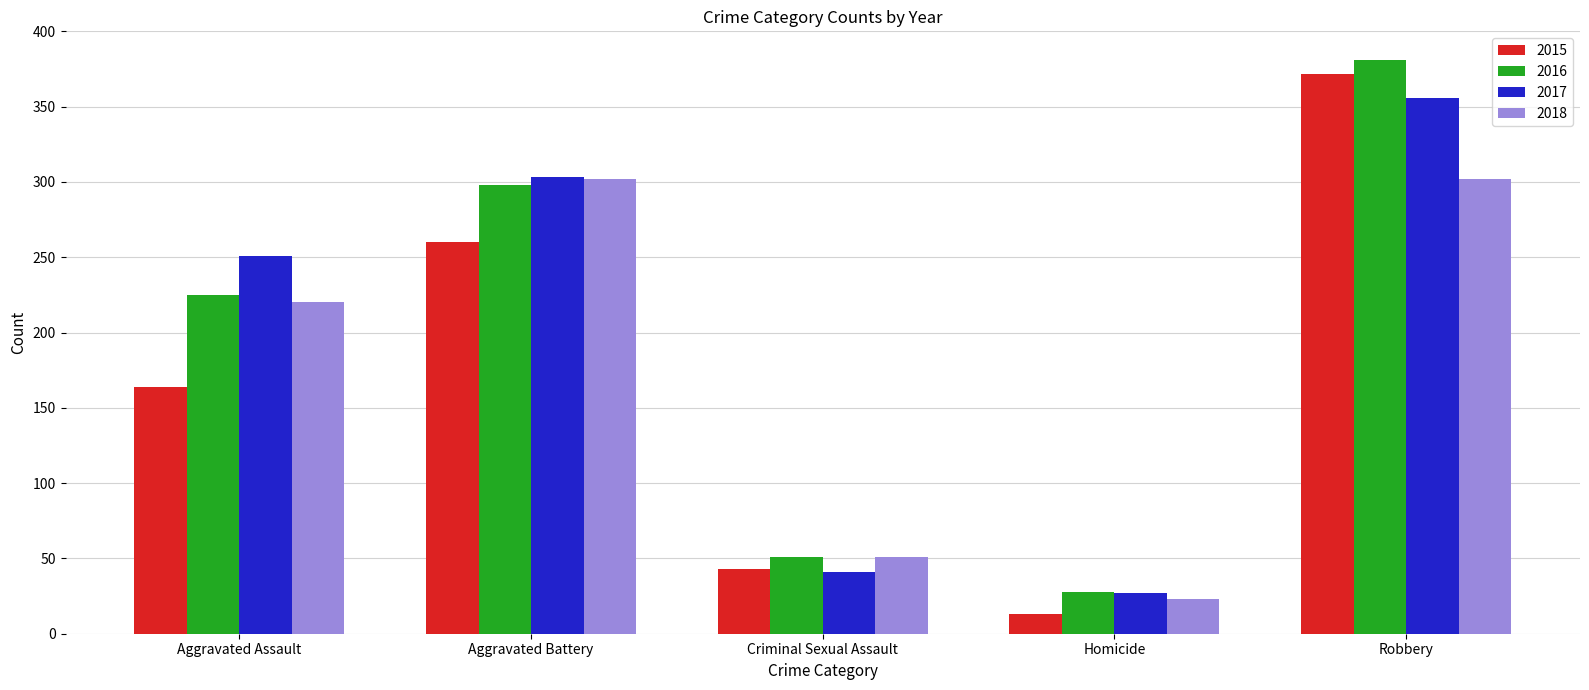

What value does the 2015 series have at Aggravated Battery, to the nearest 5?

260